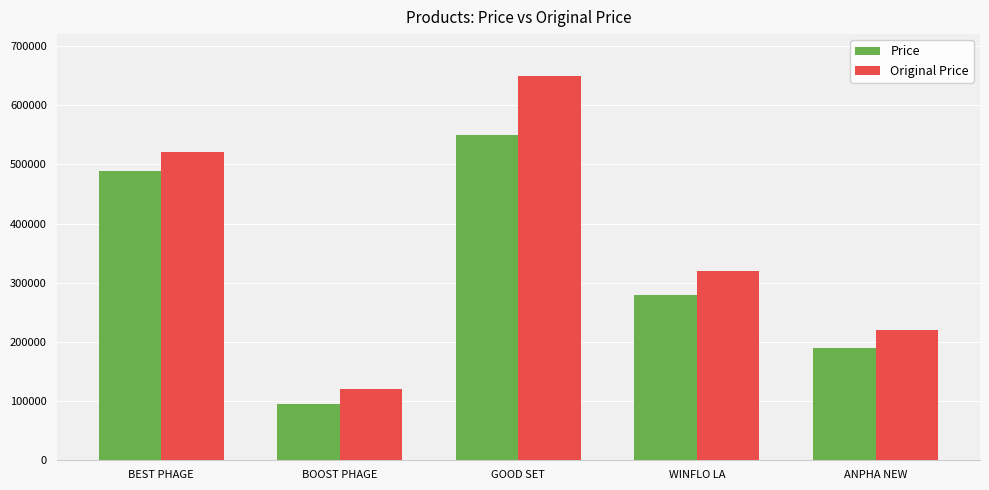

What is the total value across all series at GOOD SET?

1200000